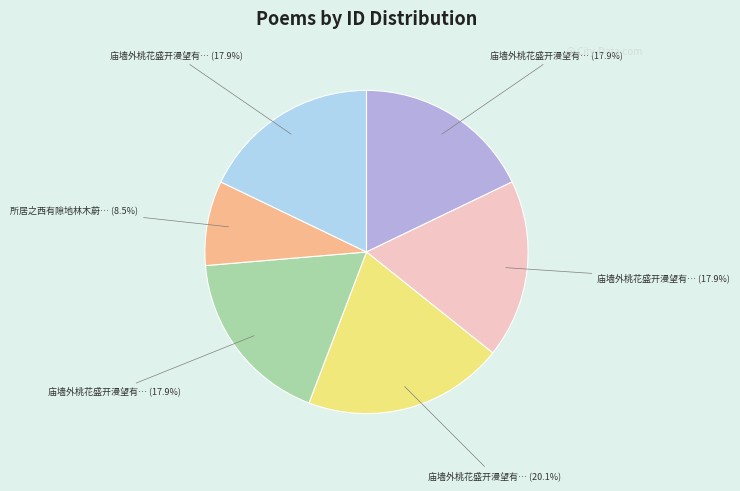

How many segments does this pie chart have?

6